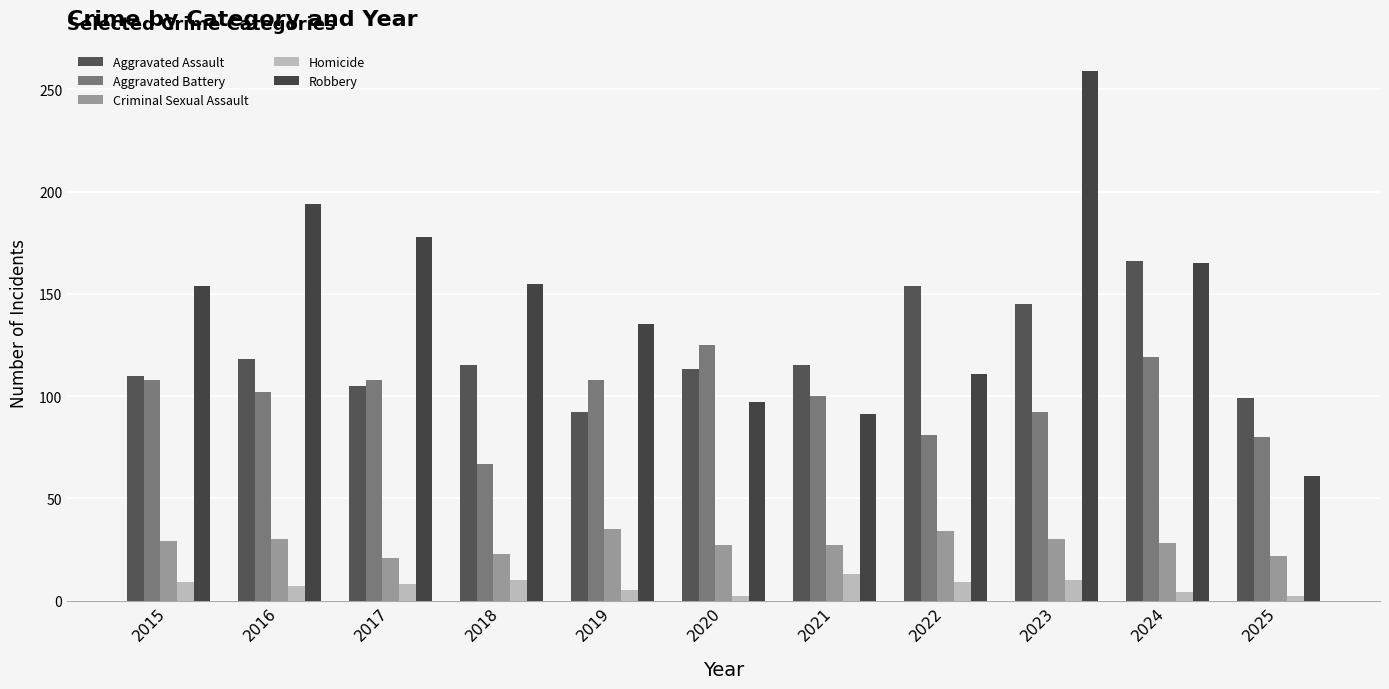

Count the number of categories in the chart.

11